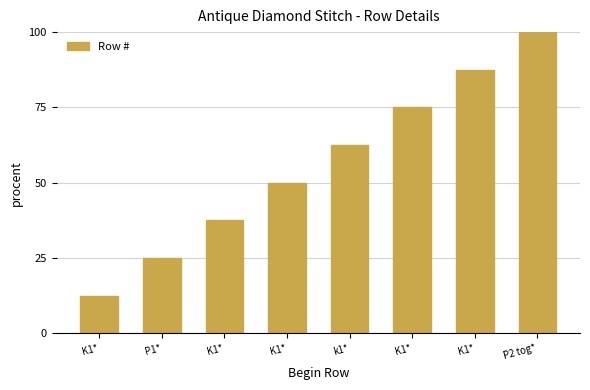

How many values are below 62?

4